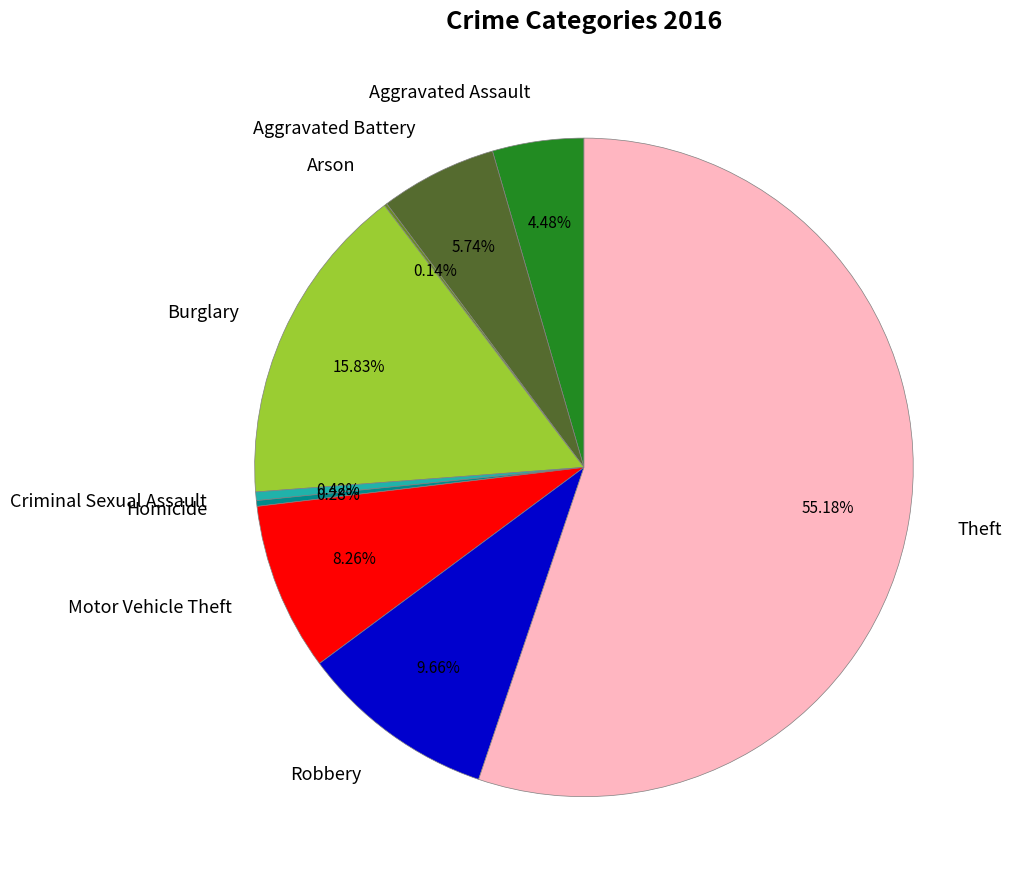

Which category has the biggest portion of the pie?

Theft